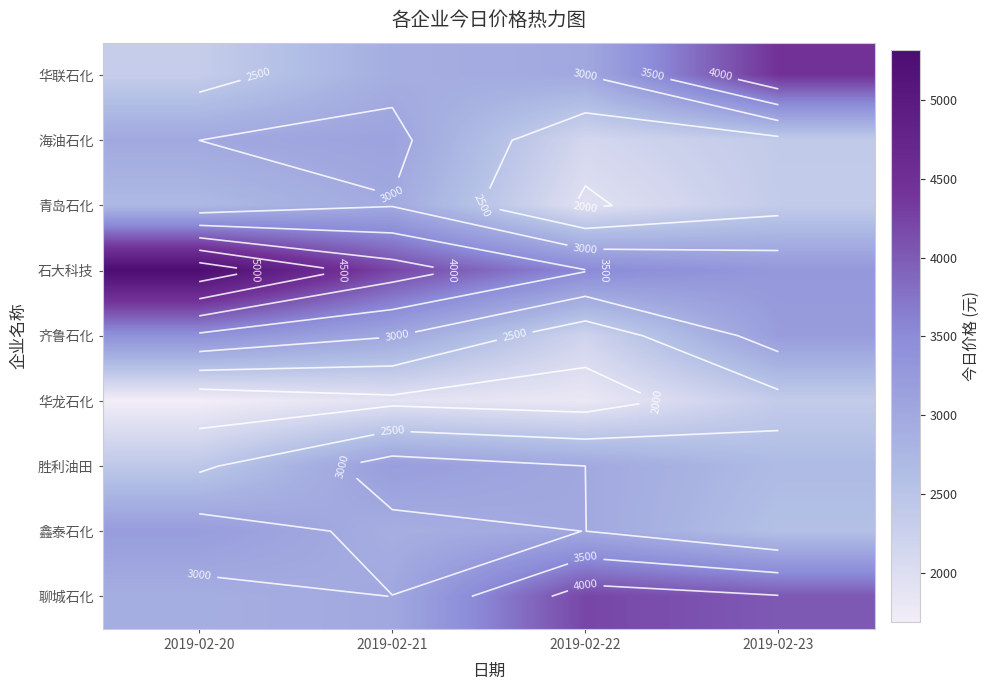

What is the spread (max minus min) of values at 2019-02-22?

2421